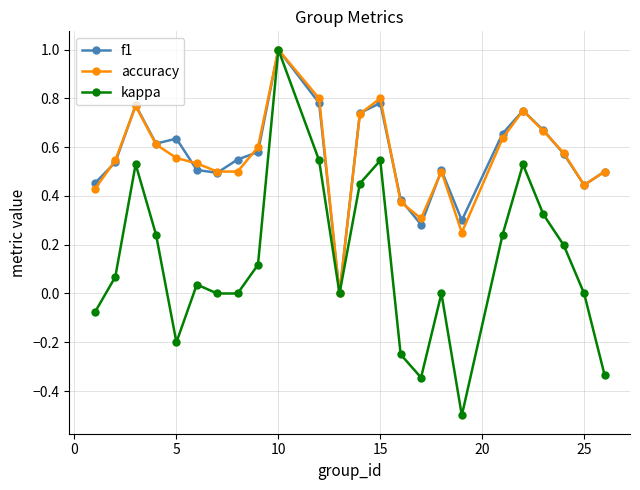

What is the minimum value shown in the chart?

-0.5